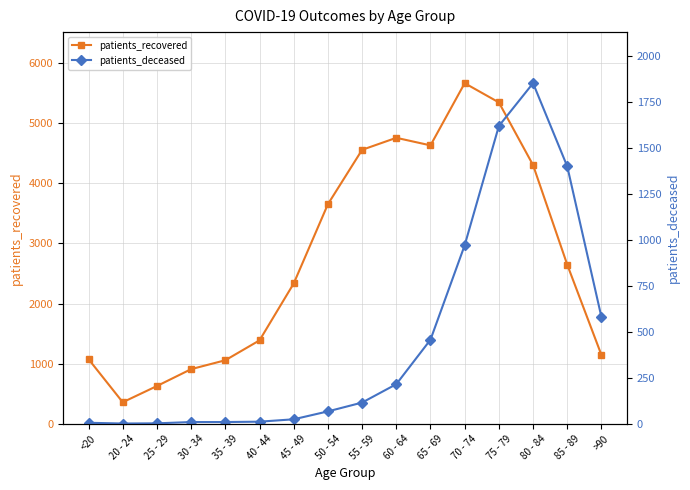

What is the difference between the maximum and minimum values in the patients_deceased series?

1852